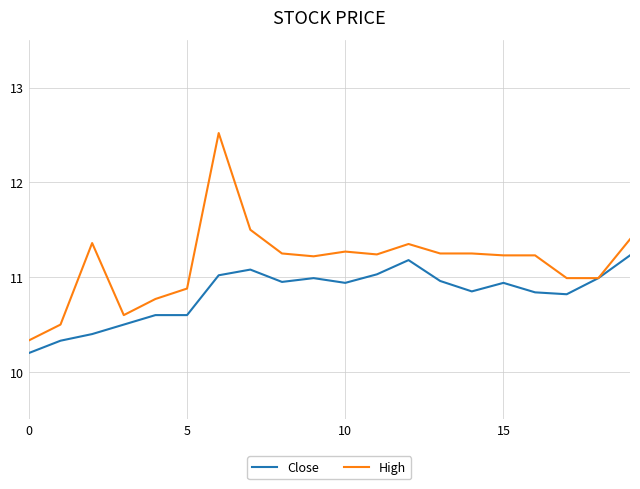

What is the minimum value shown in the chart?

10.2